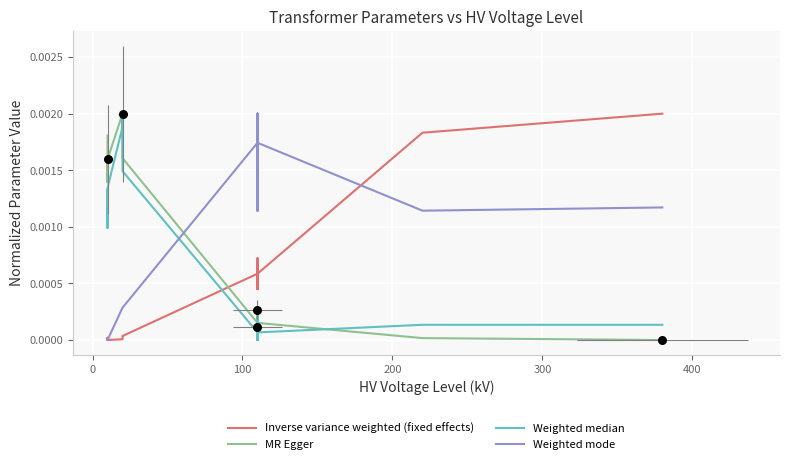

Which series reaches the maximum Y coordinate?

Inverse variance weighted (fixed effects)